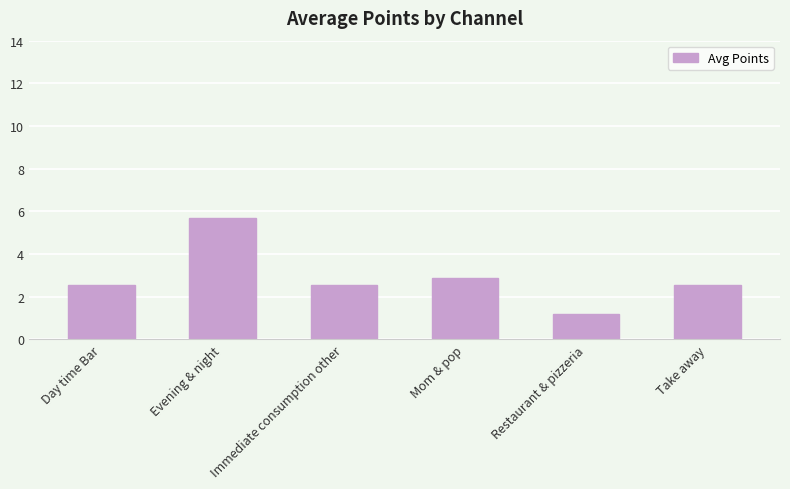

Which category has the lowest value across all series?

Restaurant & pizzeria